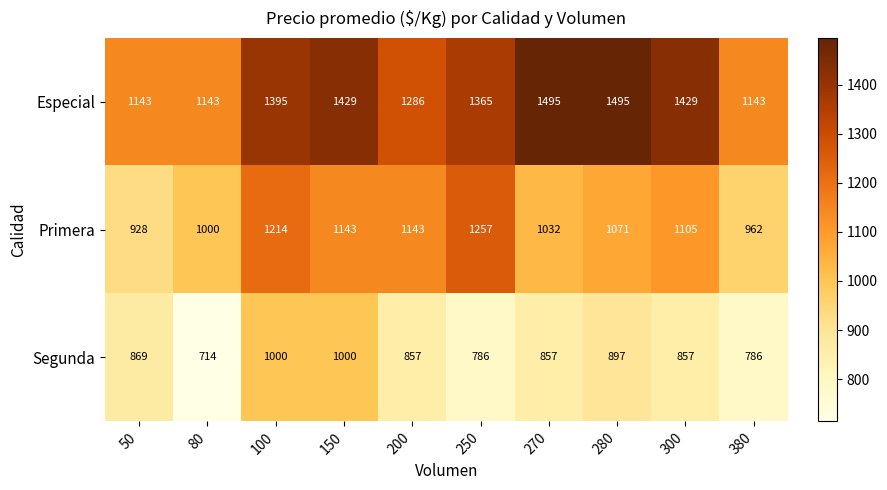

How many categories are shown in the chart?

10